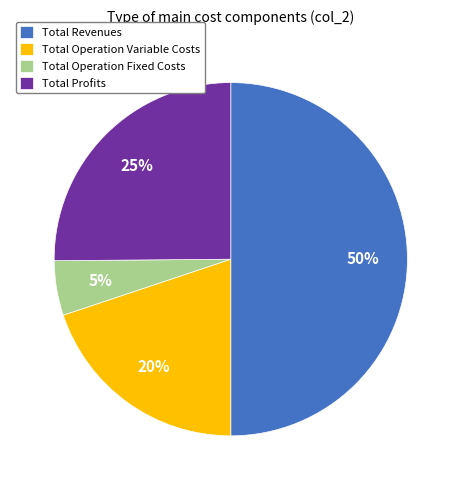

To the nearest percent, what portion does Total Operation Fixed Costs represent?

5%